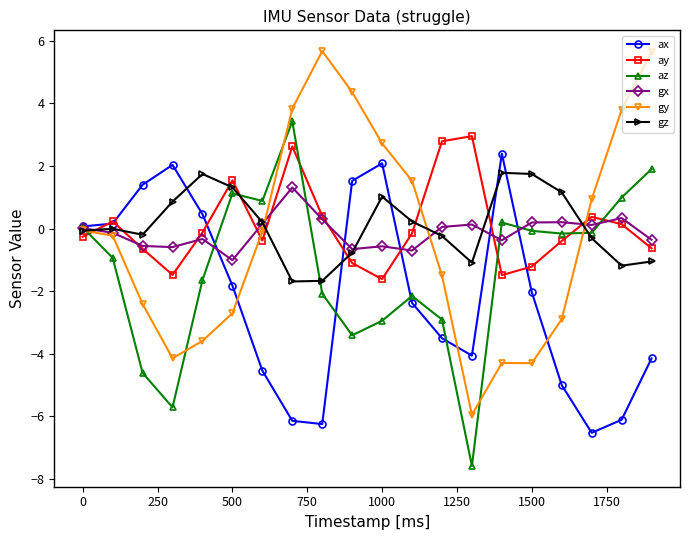

What is the value of the ay point at the 3rd from the left?

-0.6